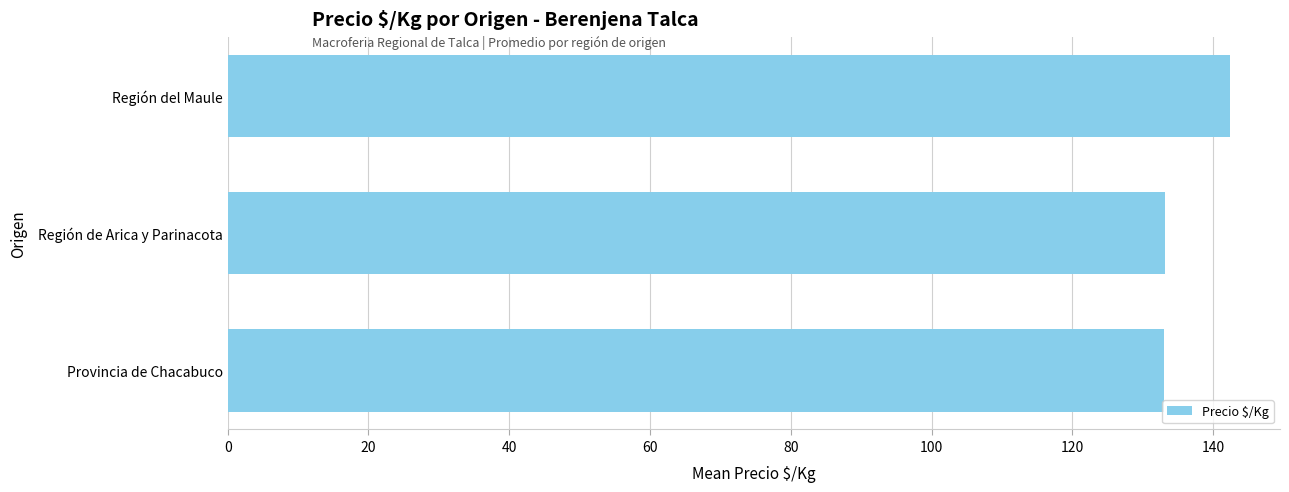

What is the smallest value displayed?

133.0